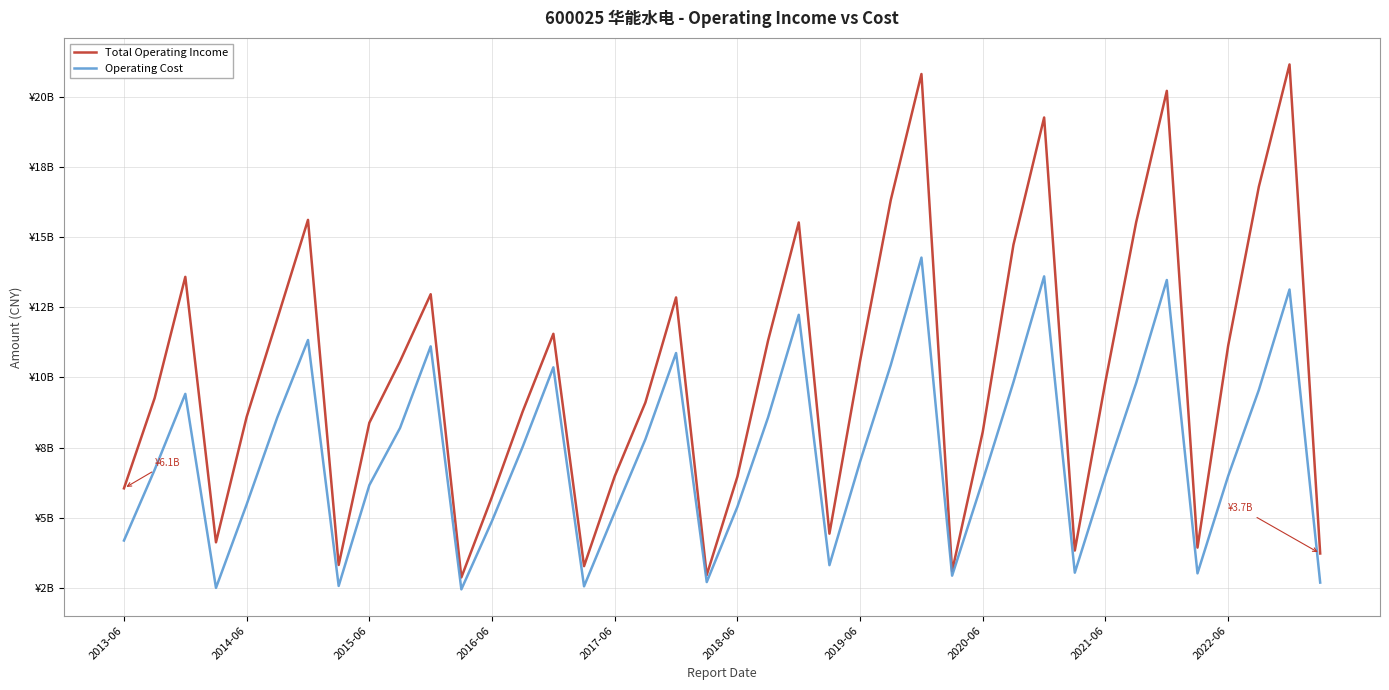

What is the sum of all Operating Cost values?

292323686836.0